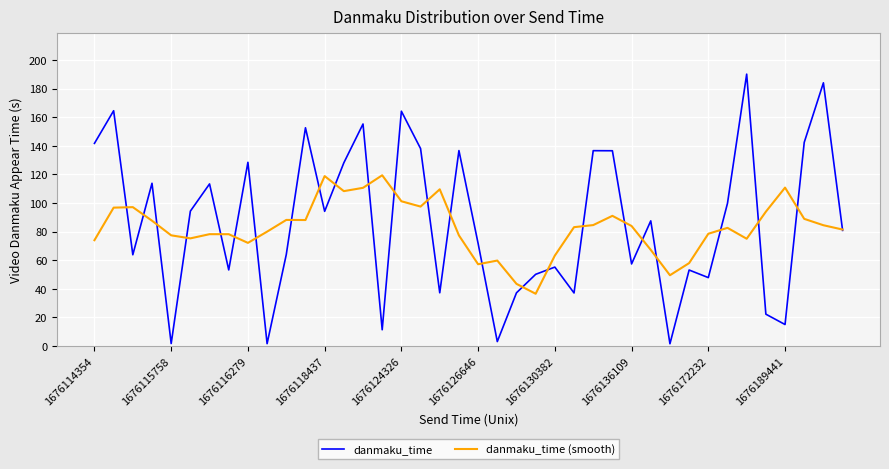

Rank the series by their maximum value, from lowest to highest.

danmaku_time (smooth), danmaku_time